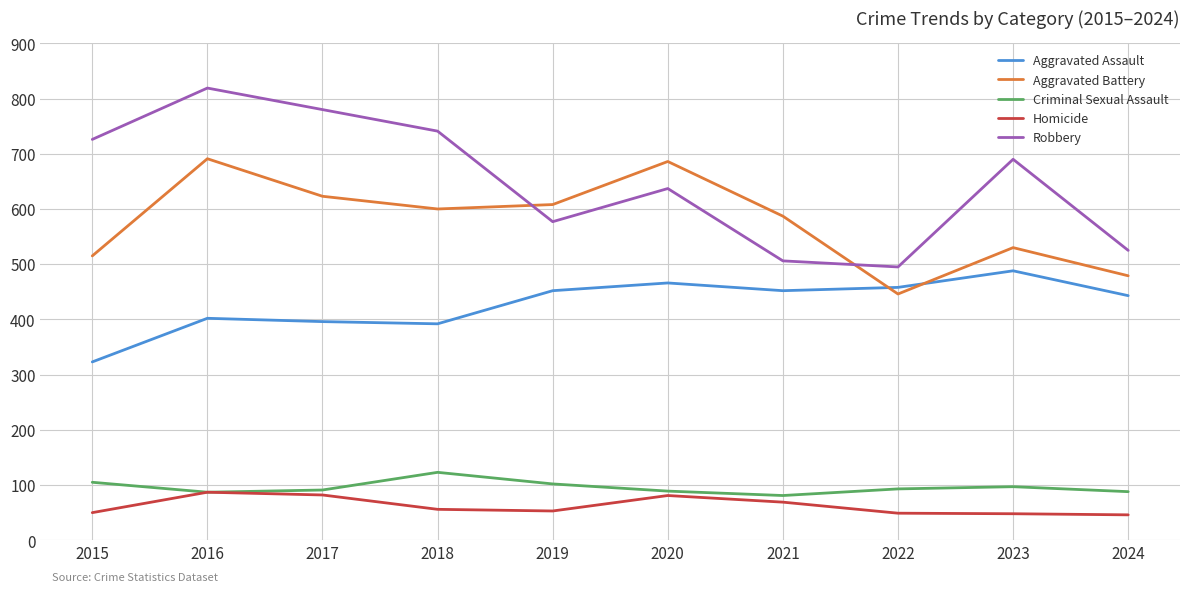

Rank the series at 2019 from lowest to highest value.

Homicide, Criminal Sexual Assault, Aggravated Assault, Robbery, Aggravated Battery